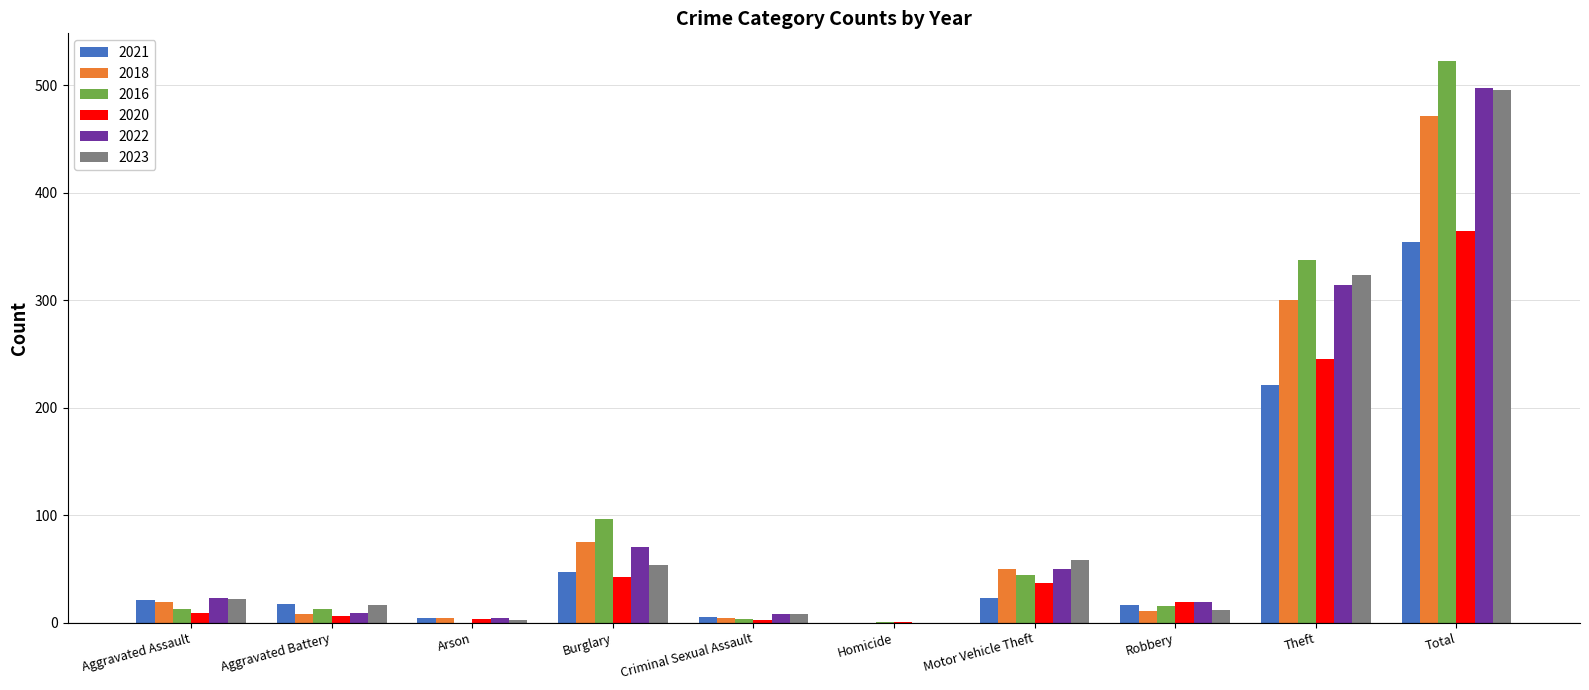

The 2023 series shows 323 at Theft. True or false?

True